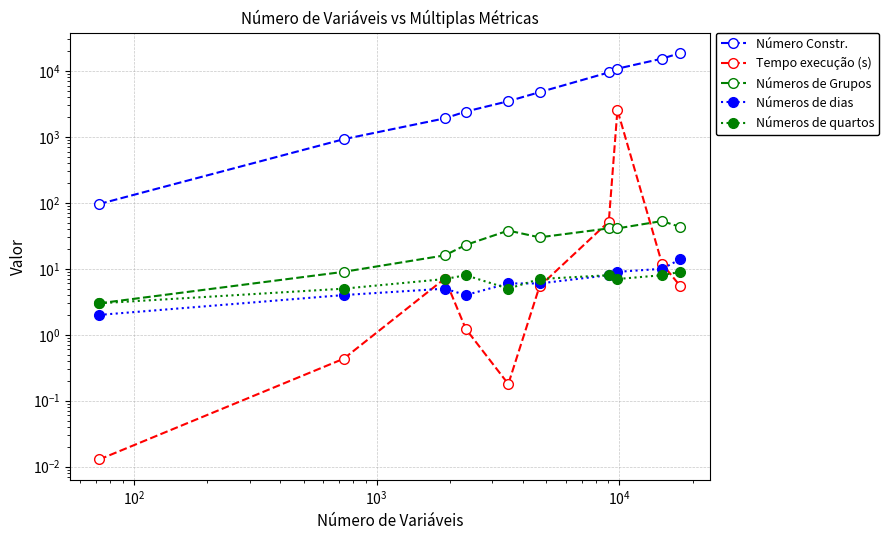

How many data points does each series have?

10